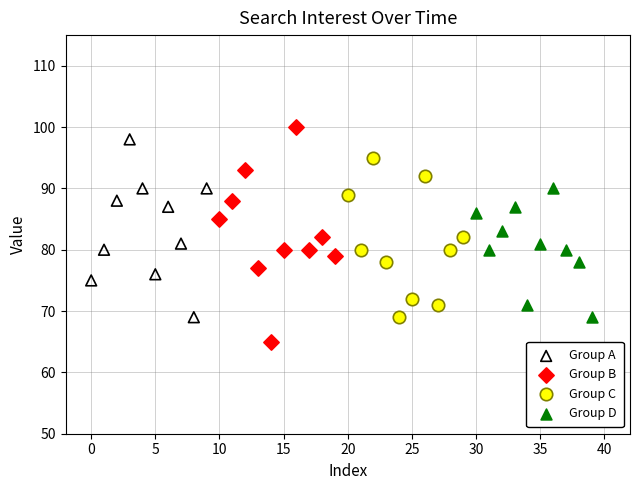

What are all the series names shown in the legend?

Group A, Group B, Group C, Group D